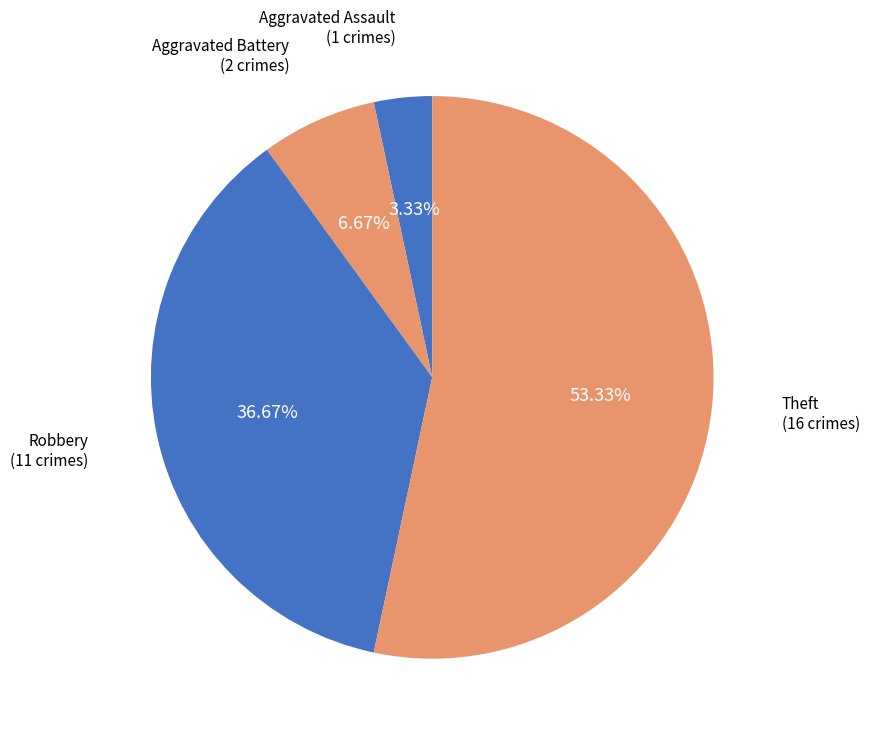

Count the number of slices in the pie.

4